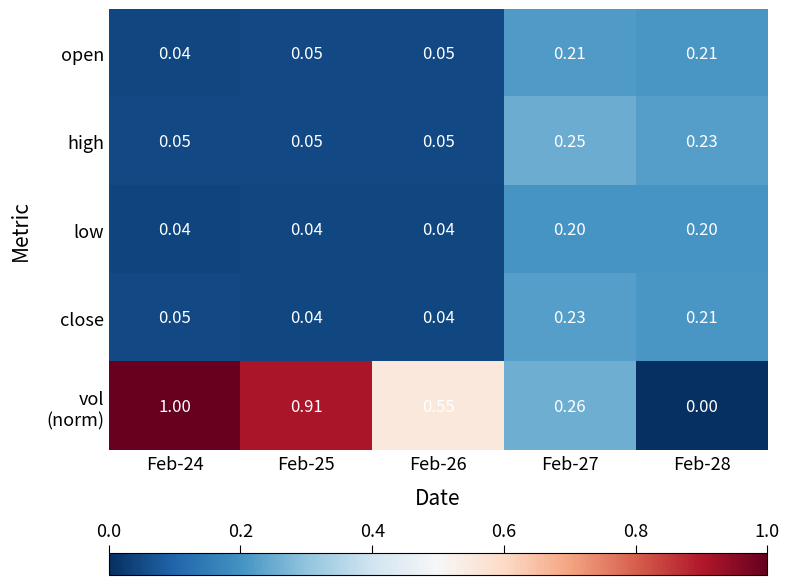

Is the value of close at Feb-26 greater than the value of low at Feb-27?

No